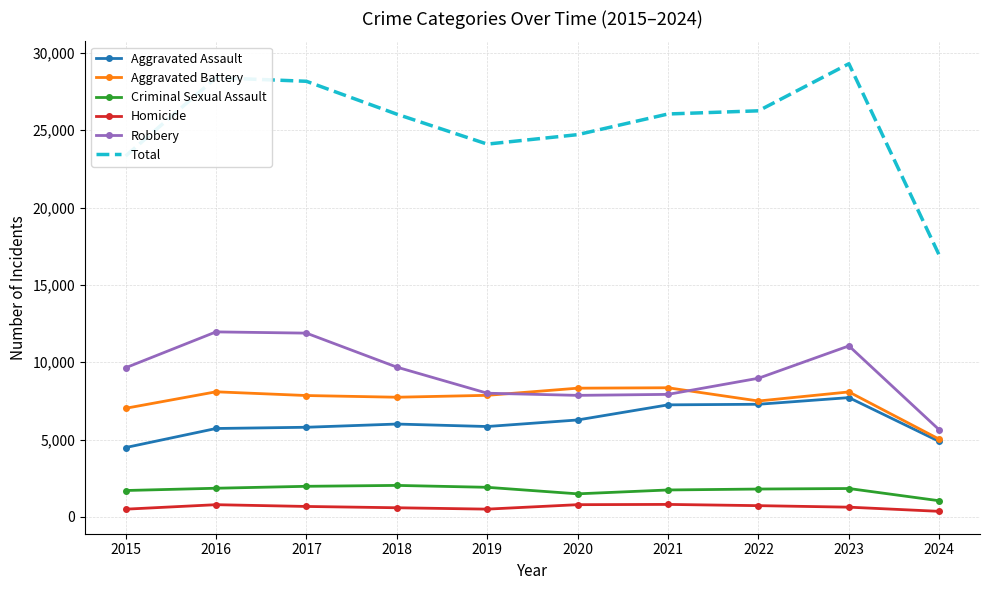

The Criminal Sexual Assault series shows 1040 at 2024. True or false?

True